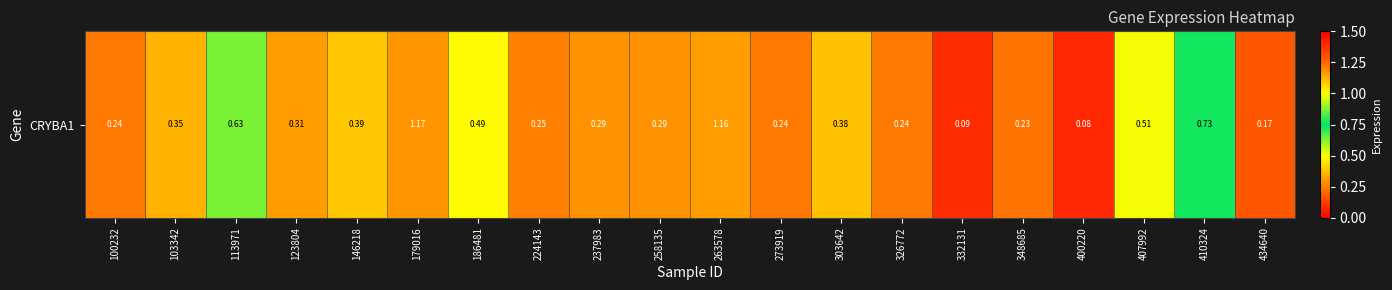

List the labels in order of value, smallest first.

400220, 332131, 434640, 348685, 100232, 273919, 326772, 224143, 237983, 258135, 123804, 103342, 303642, 146218, 186481, 407992, 113971, 410324, 263578, 179016